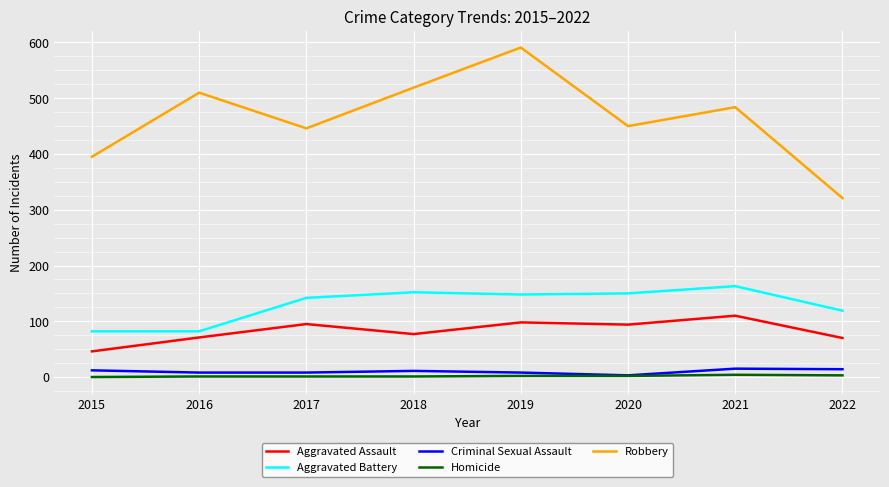

Is the value of Homicide at 2019 greater than the value of Robbery at 2017?

No